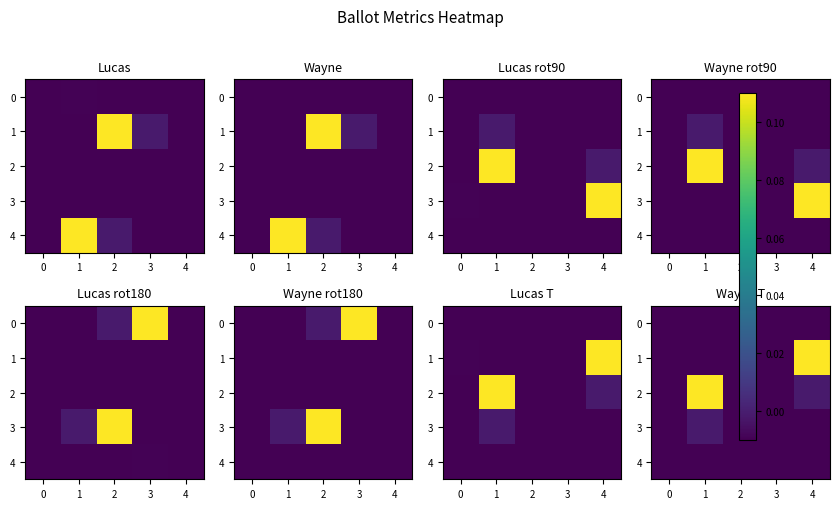

Which label corresponds to the smallest value in the chart?

3